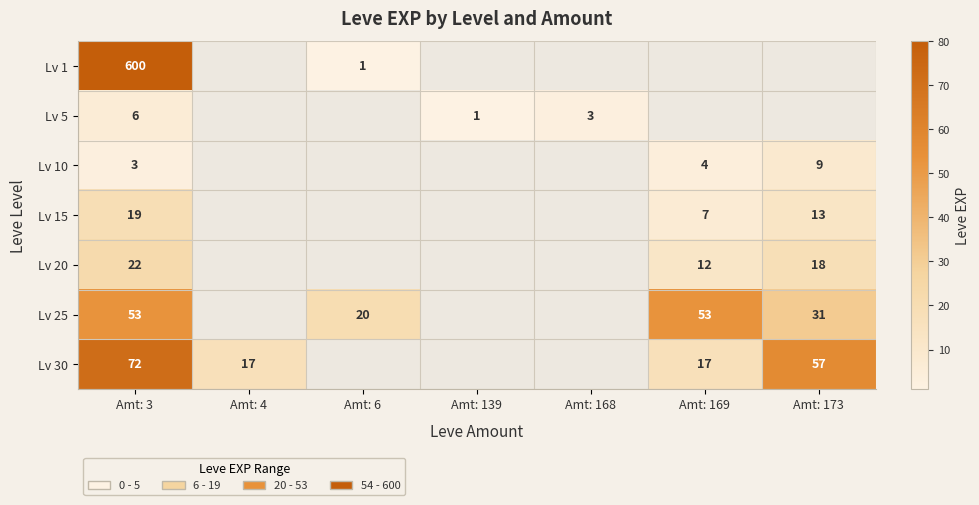

Which has a higher value, Amt: 168 or Amt: 169?

Amt: 169